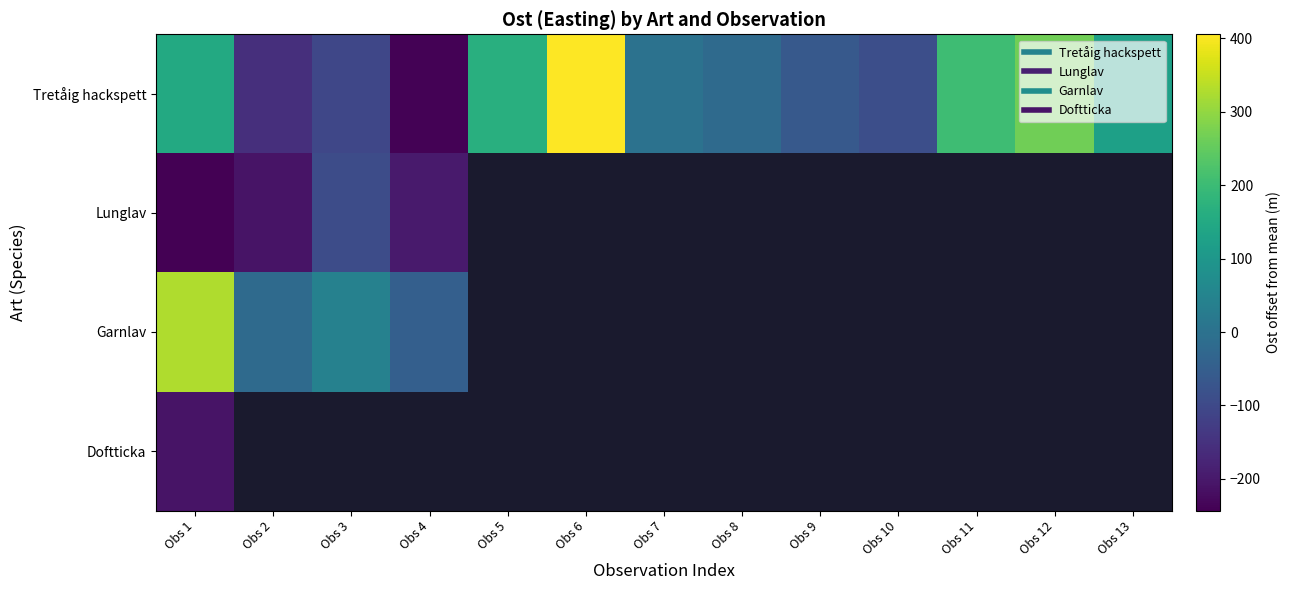

Which series changed the most between Obs 1 and Obs 8?

Tretåig hackspett